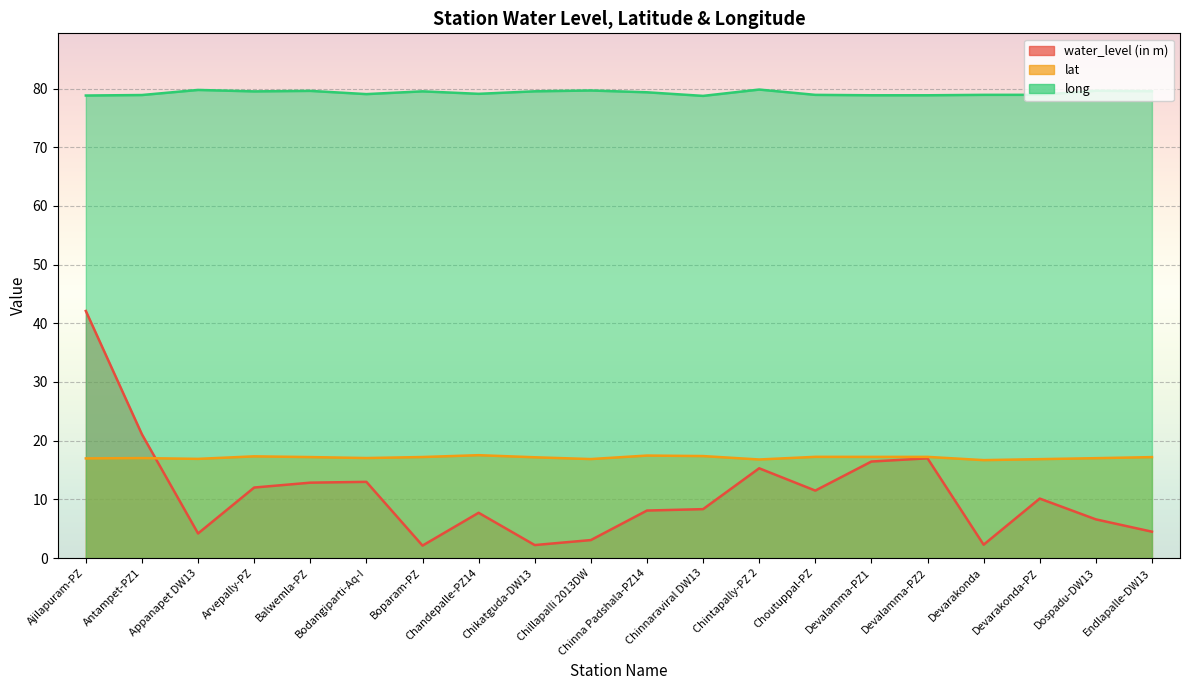

What is the spread (max minus min) of values at Chintapally-PZ 2?

64.5